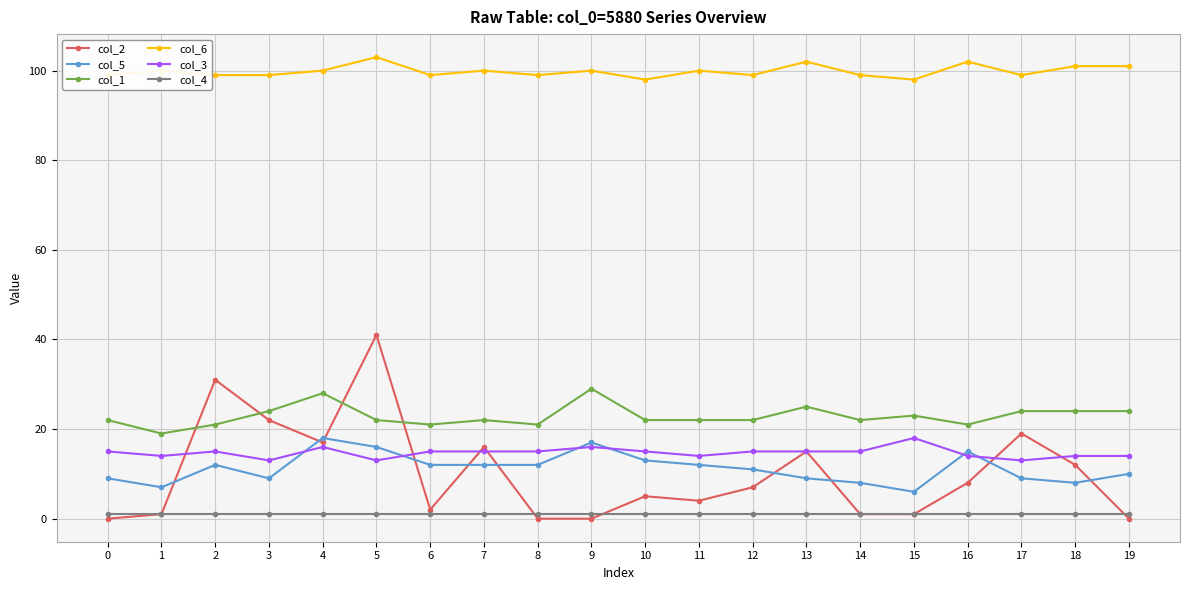

What is the highest value of the col_4 series?

1